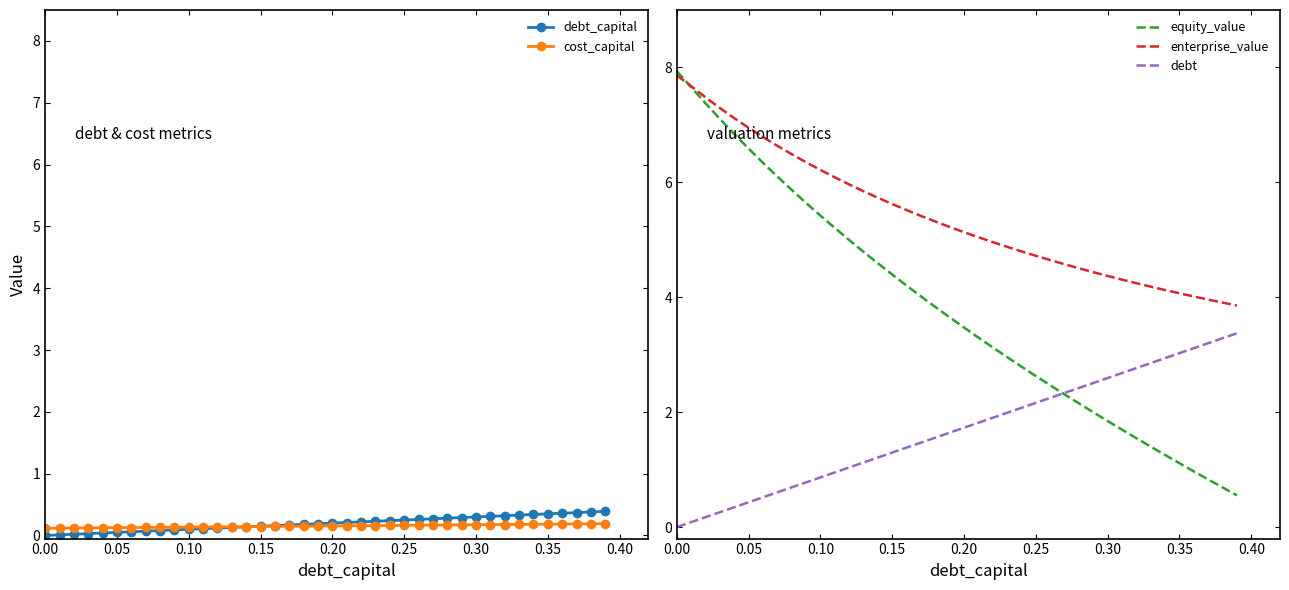

What is the total value across all series at 36?

8.6